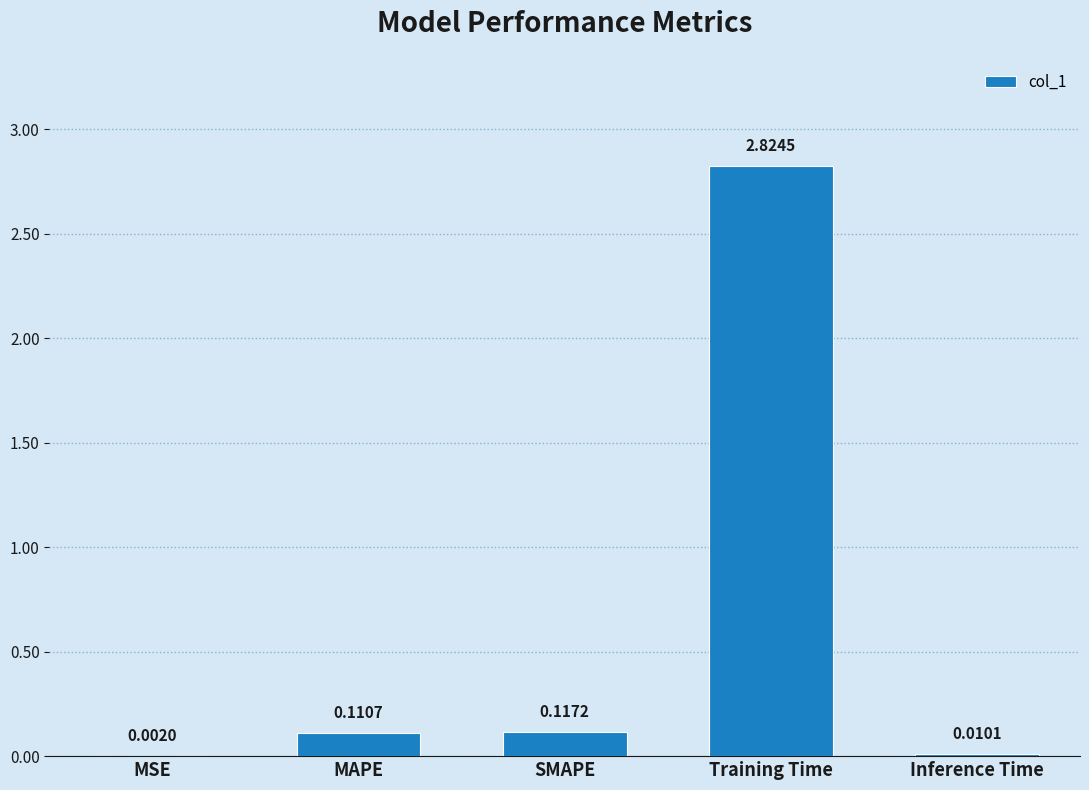

Which label corresponds to the largest value in the chart?

Training Time